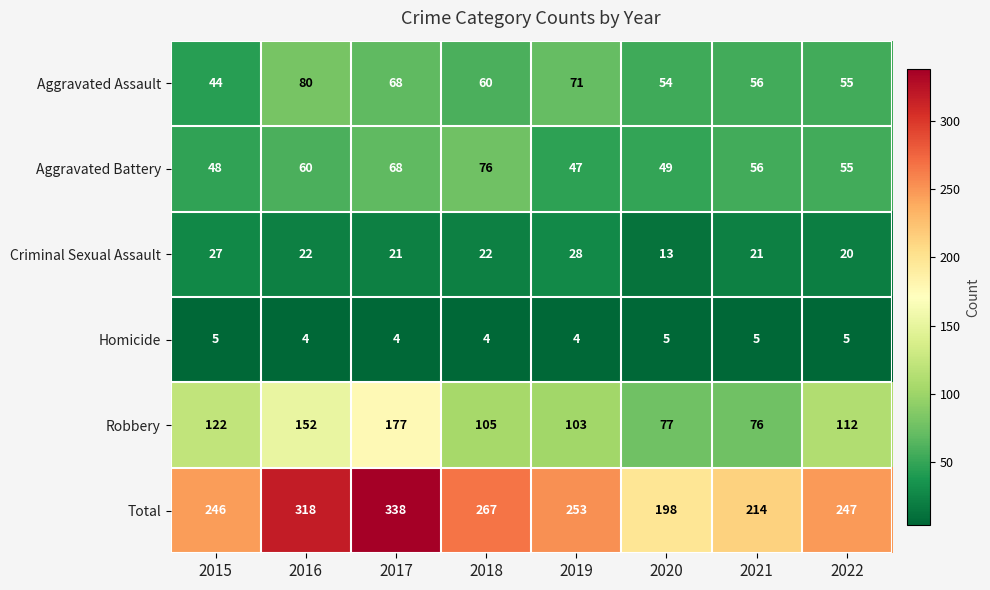

What is the difference between the maximum and minimum values in the Criminal Sexual Assault series?

15